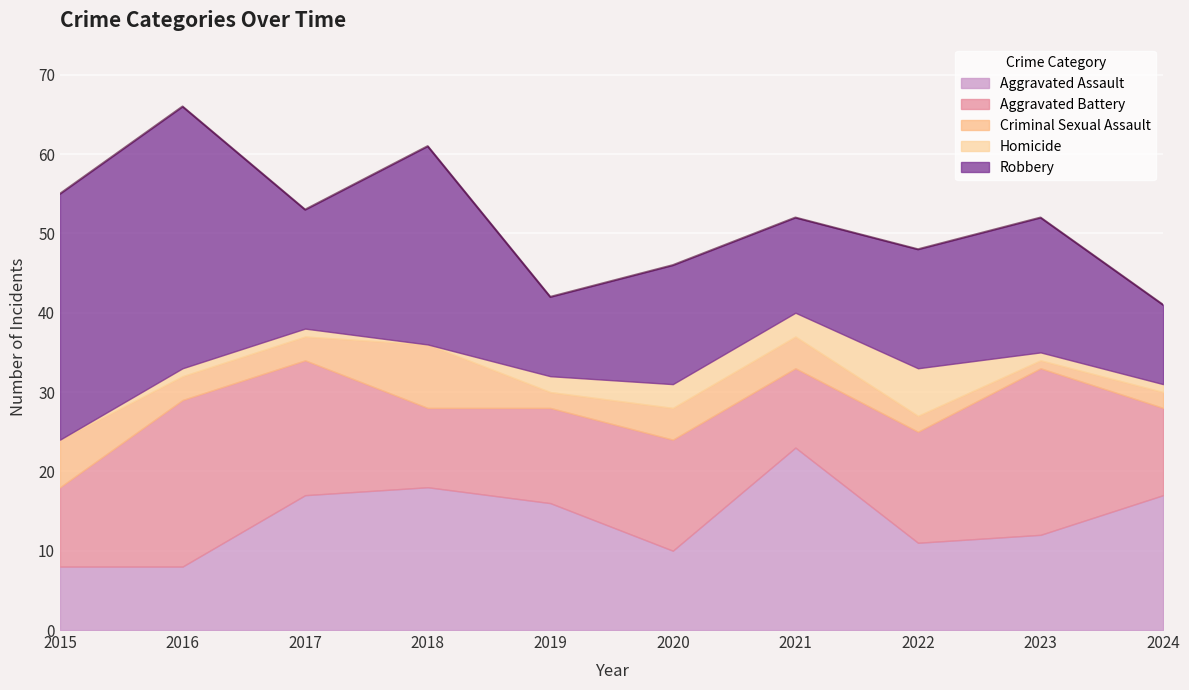

What is the difference between the maximum and minimum values in the Robbery series?

23